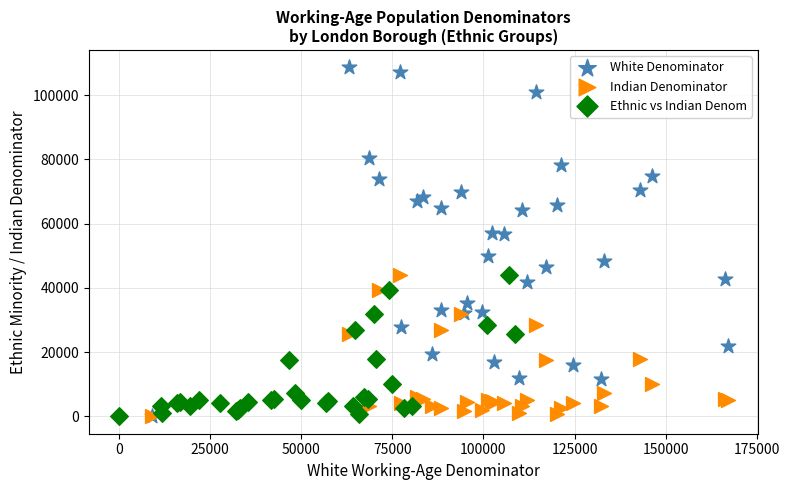

Which series has the largest Y range (max minus min)?

White Denominator